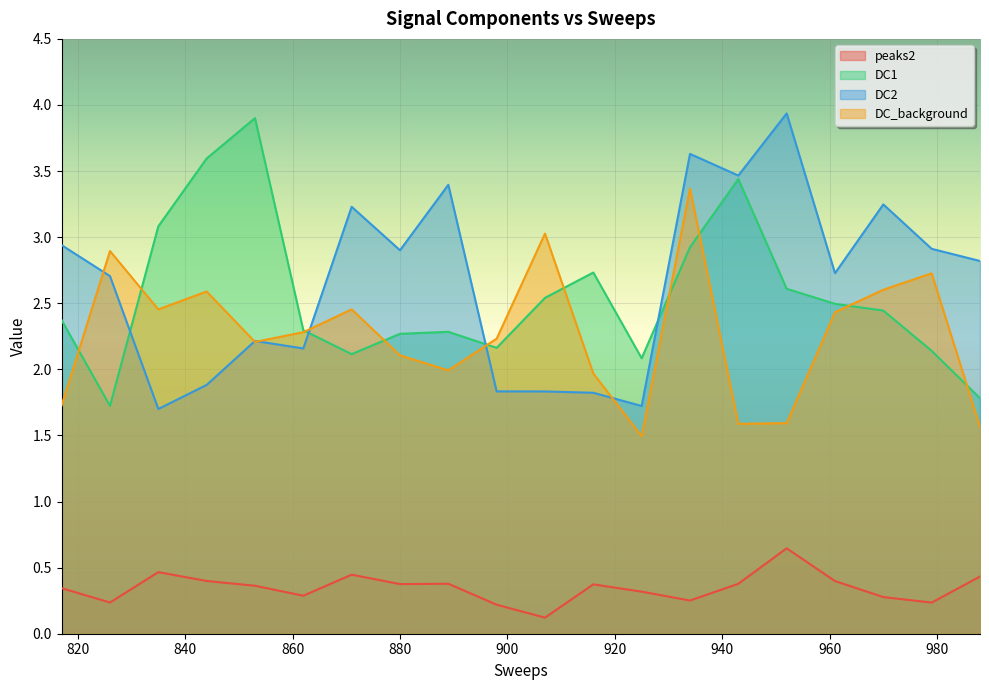

What is the value of the DC2 point at the 16th from the left?

3.9